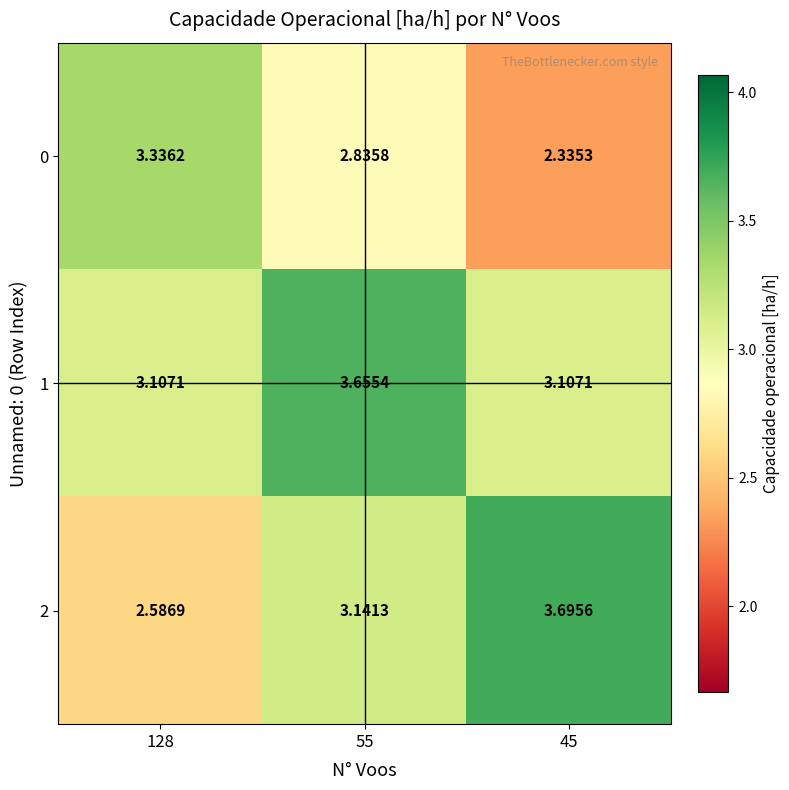

Is the value of 2 at 128 greater than the value of 1 at 45?

No